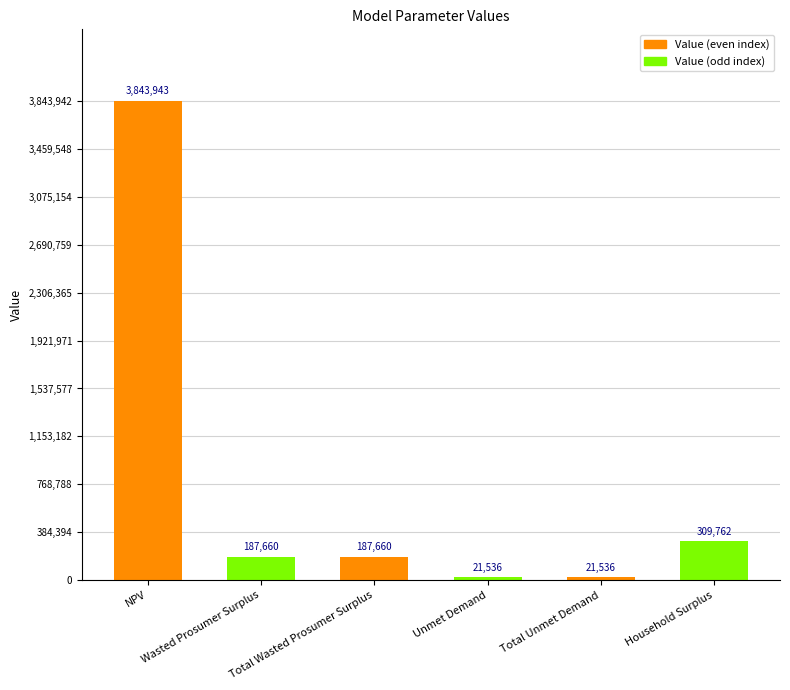

The chart shows a value of 21535.7 at Unmet Demand. True or false?

True